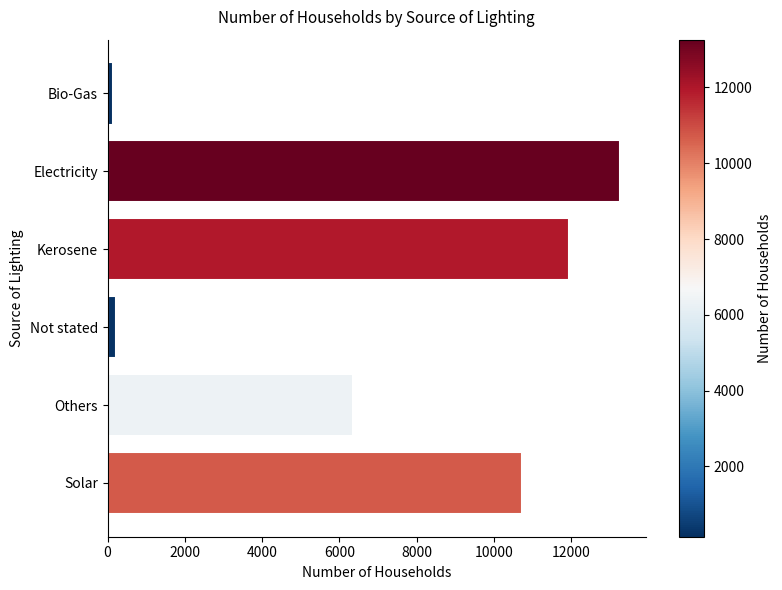

What is the label of the 3rd bar from the top?

Kerosene